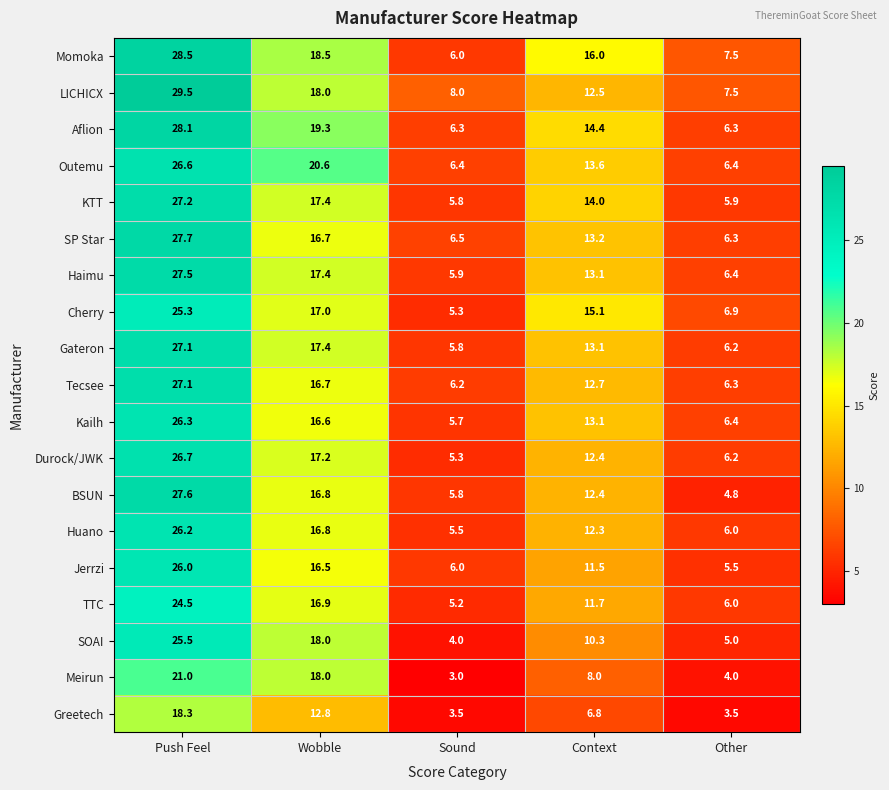

How many distinct data groups are displayed?

19